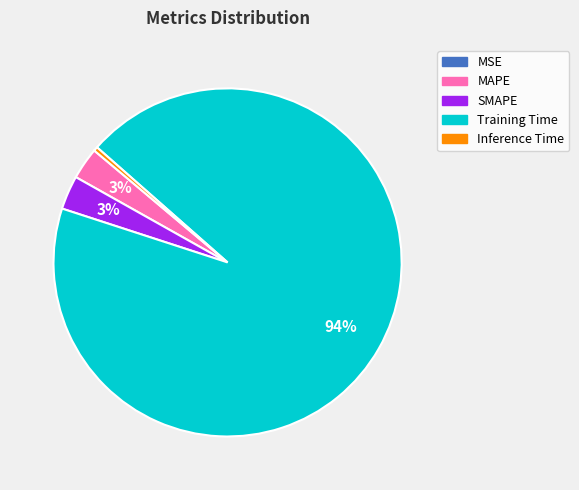

Is there a majority slice in this chart?

Yes